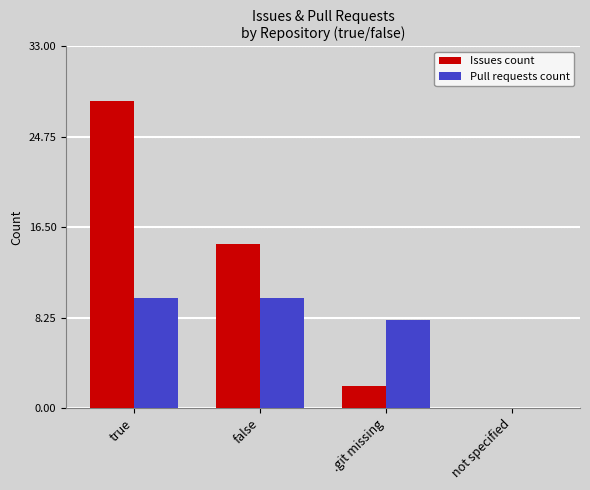

At which label is Pull requests count closest to 5?

.git missing